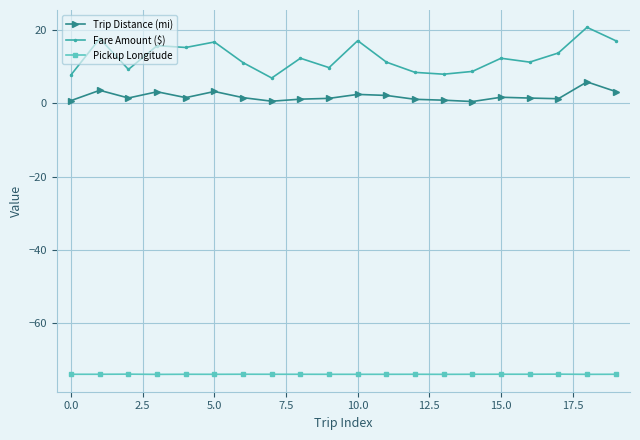

Count the number of categories in the chart.

20